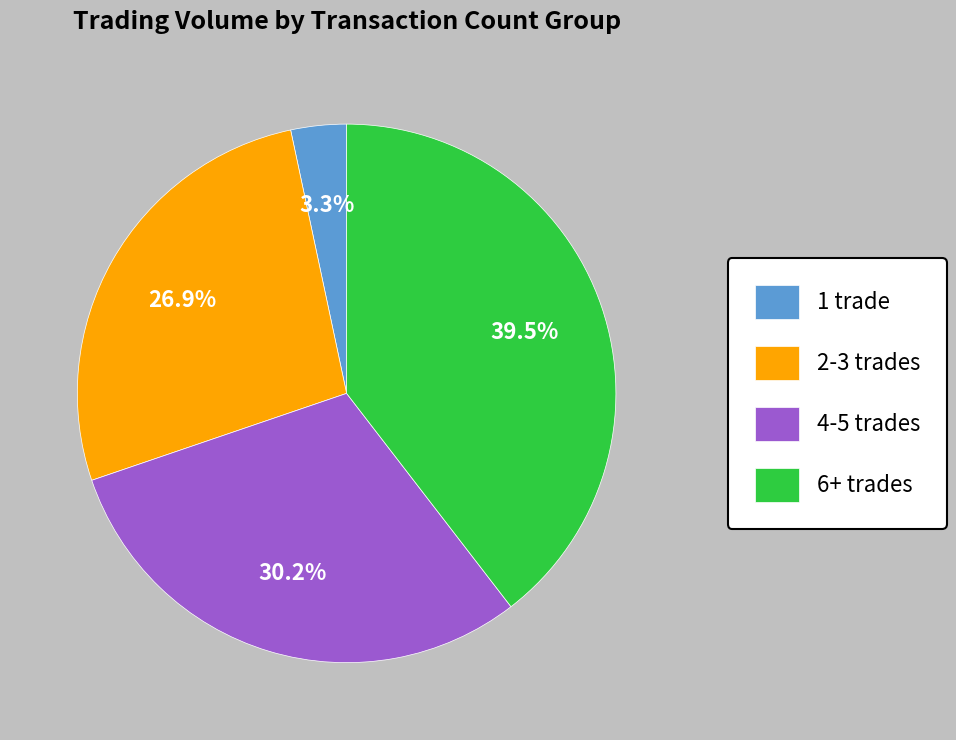

Which has a higher value, 6+ trades or 2-3 trades?

6+ trades